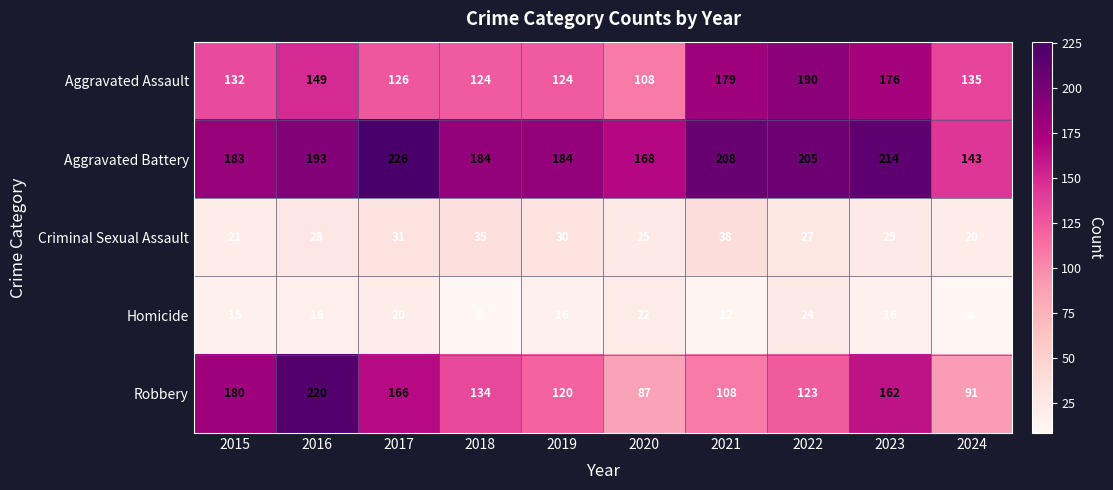

What is the difference between the second highest and second lowest values in the Aggravated Assault series?

55